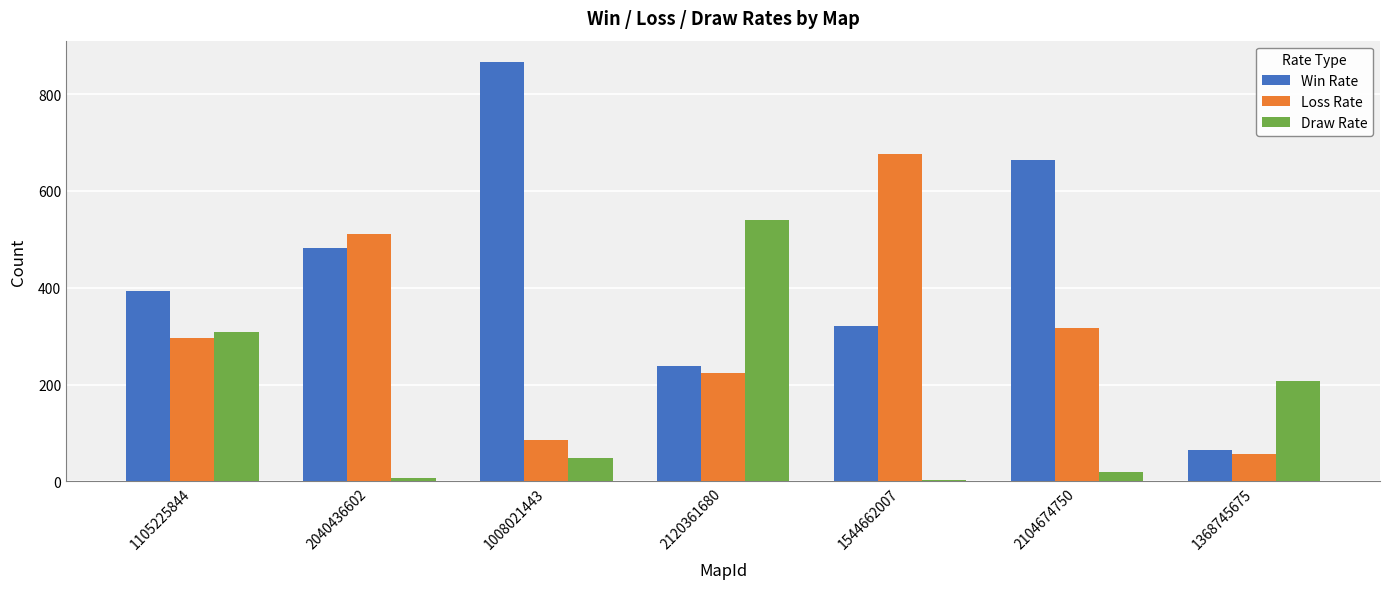

Is it true that Loss Rate equals 223 at 2120361680?

True